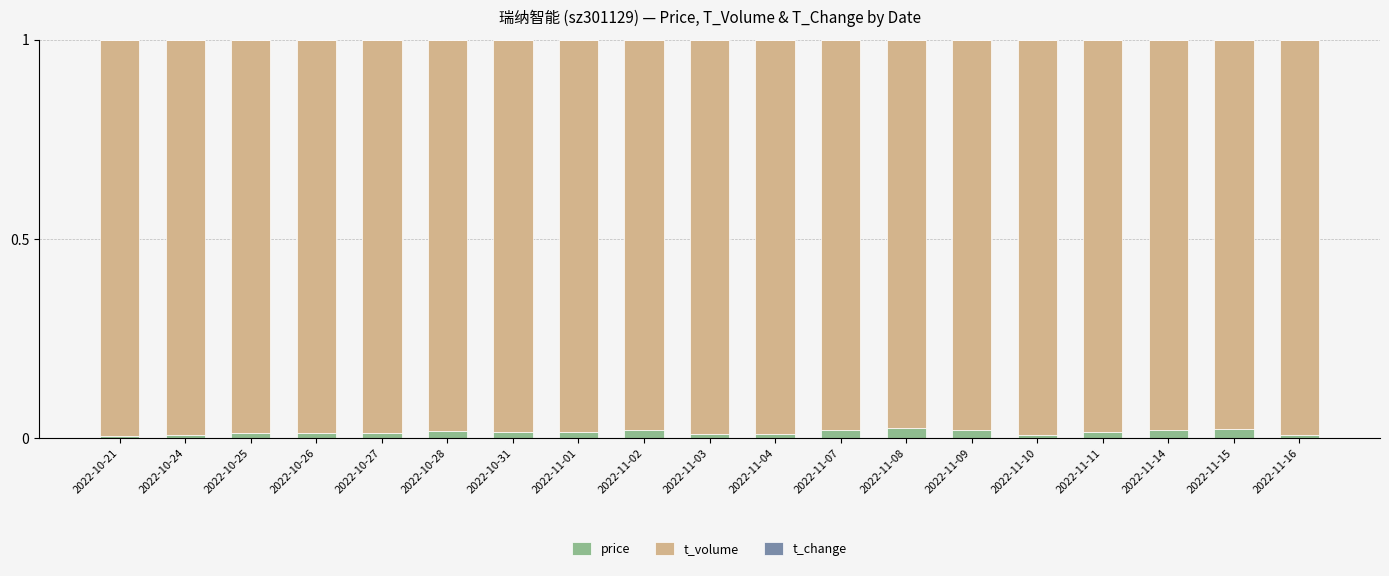

What is the sum of all price values?

0.3